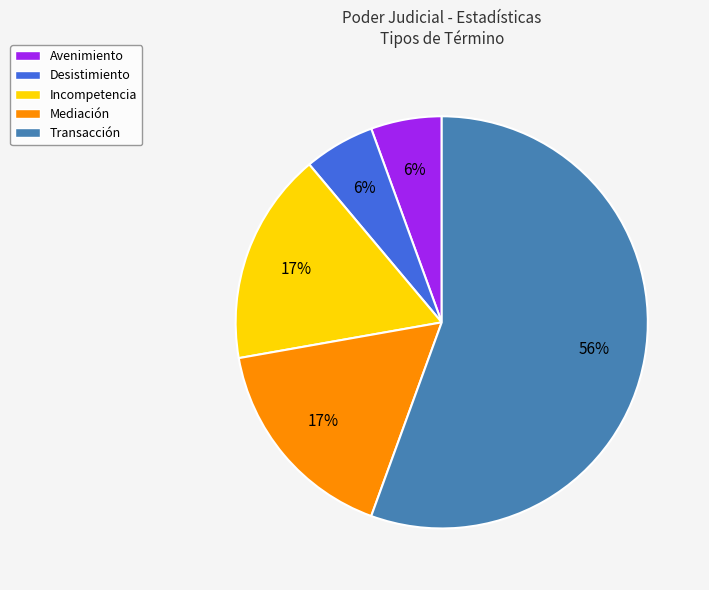

Which slice is the largest?

Transacción